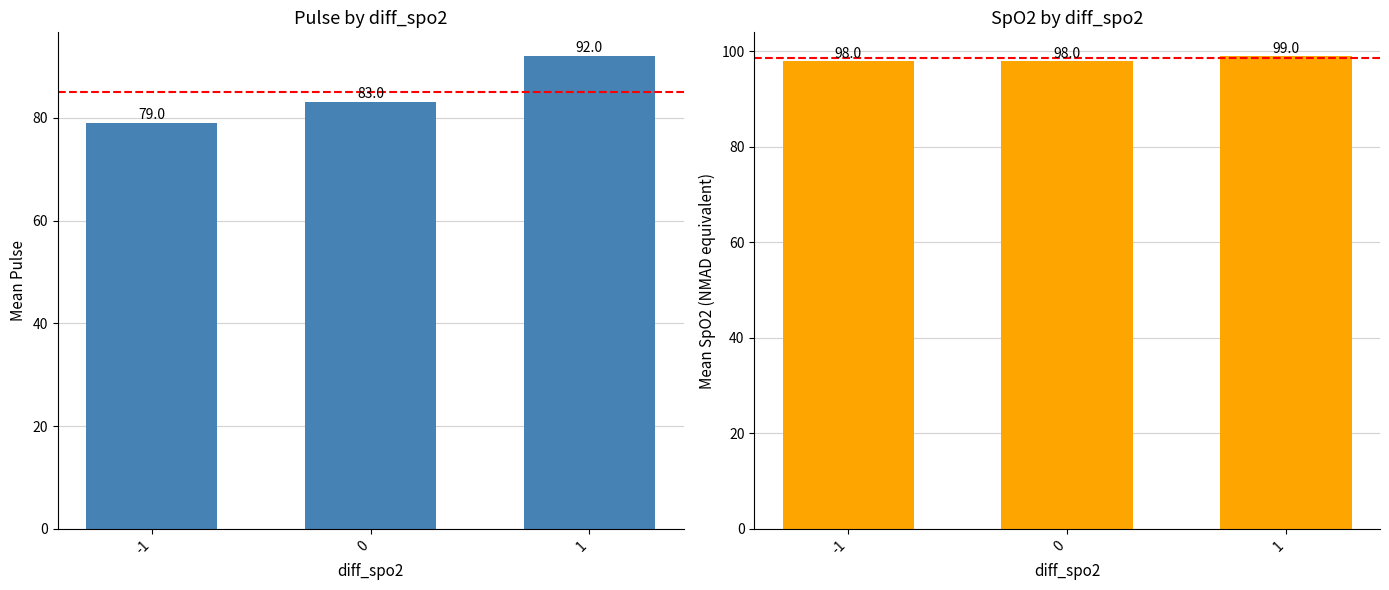

The Mean Pulse series shows 106 at -1. True or false?

False